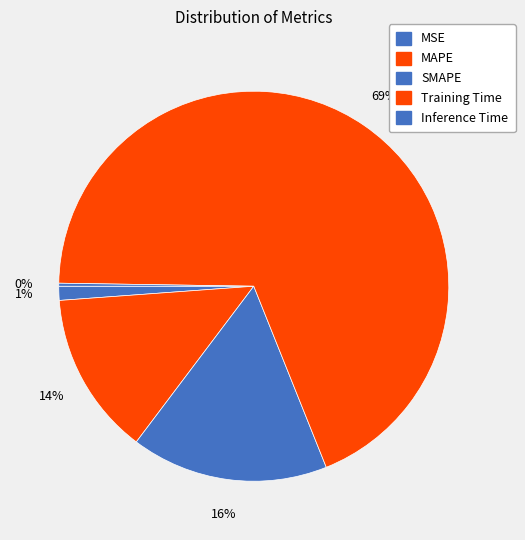

Count the number of slices in the pie.

5